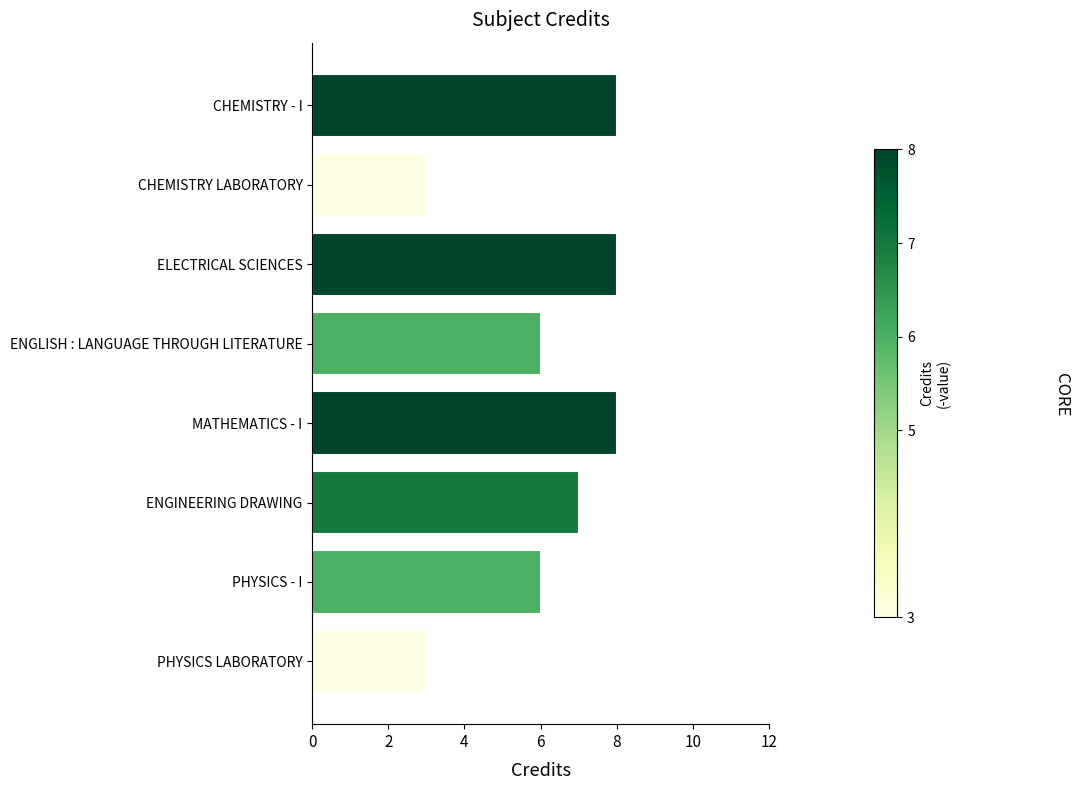

True or false: the data shows 6 at ENGLISH : LANGUAGE THROUGH LITERATURE.

True